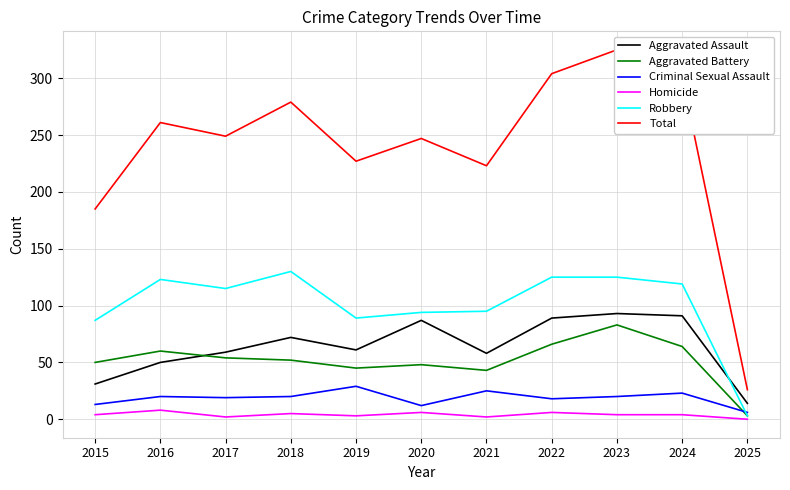

Does the chart have visible grid lines?

Yes